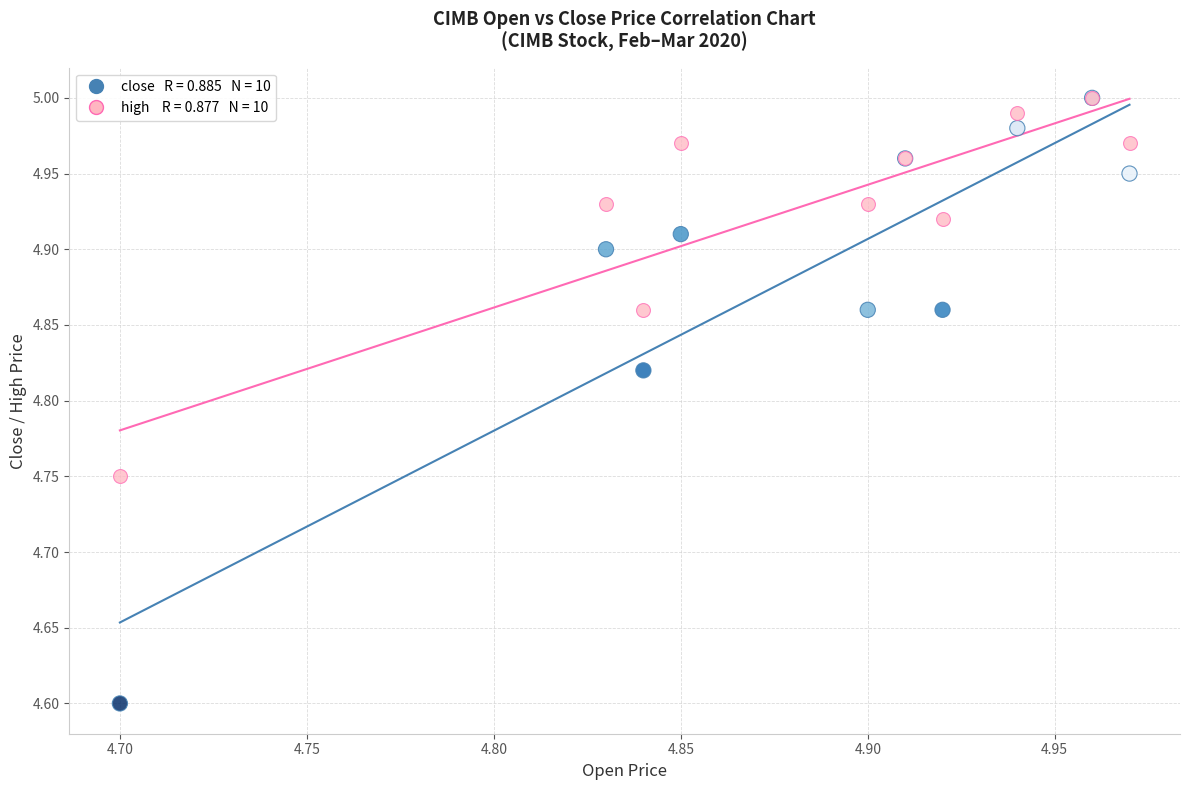

Across all series, what Y value is closest to 4?

4.6